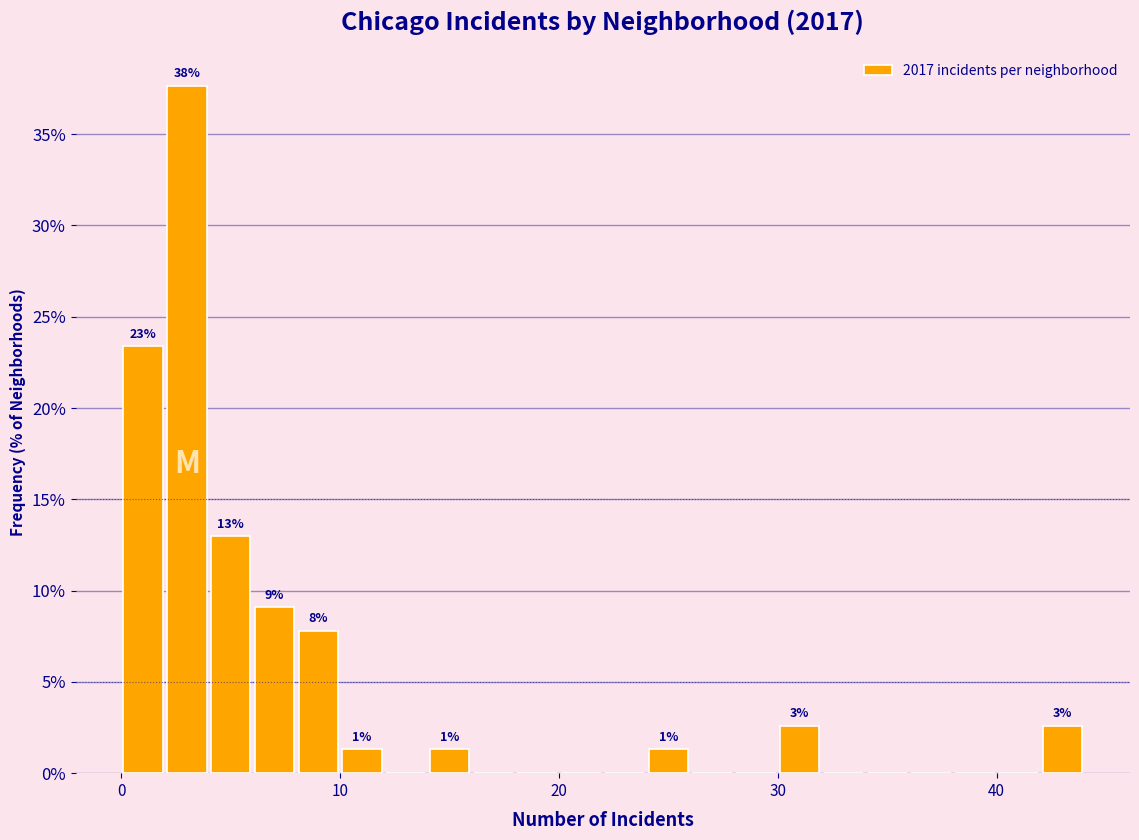

Around what value on the x-axis is the tallest bar? Give the approximate position of its centre, as read against the axis.

3